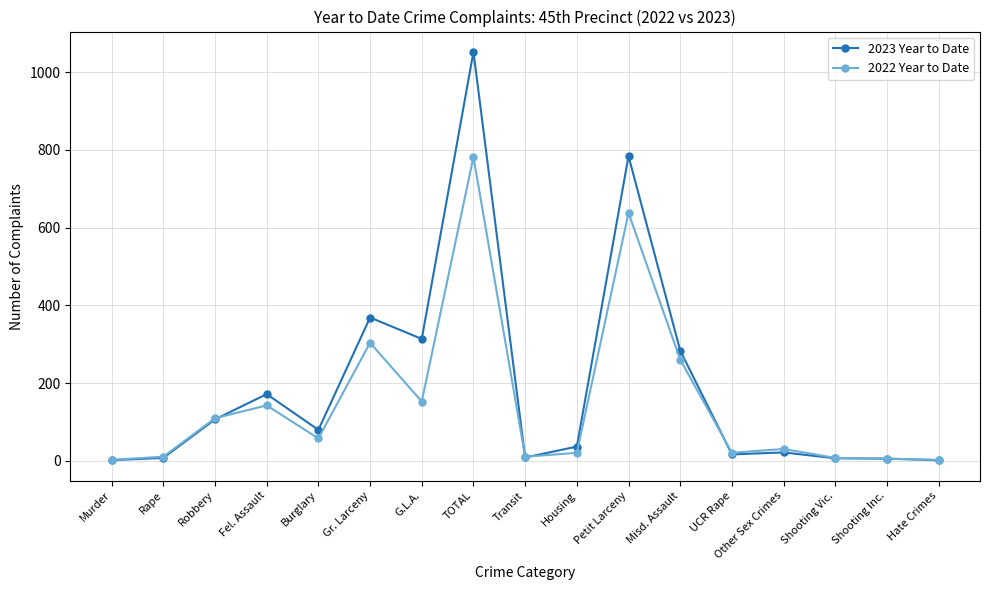

What is the total value across all series at Misd. Assault?

545